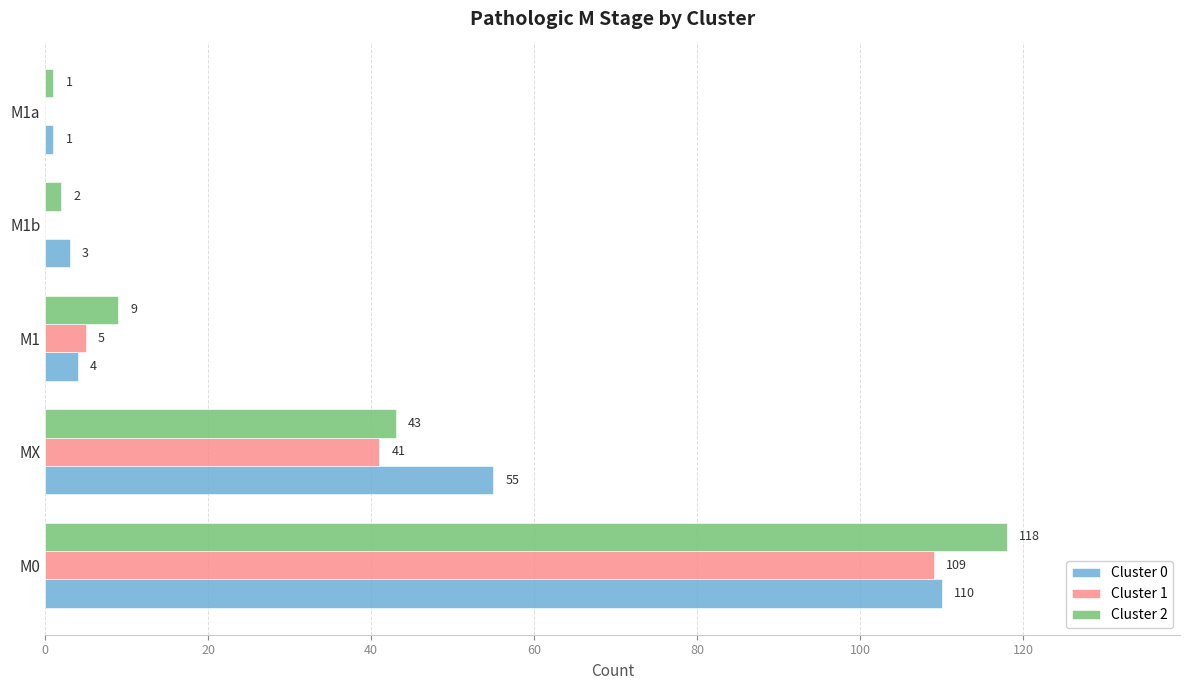

What is the sum of all Cluster 2 values?

173